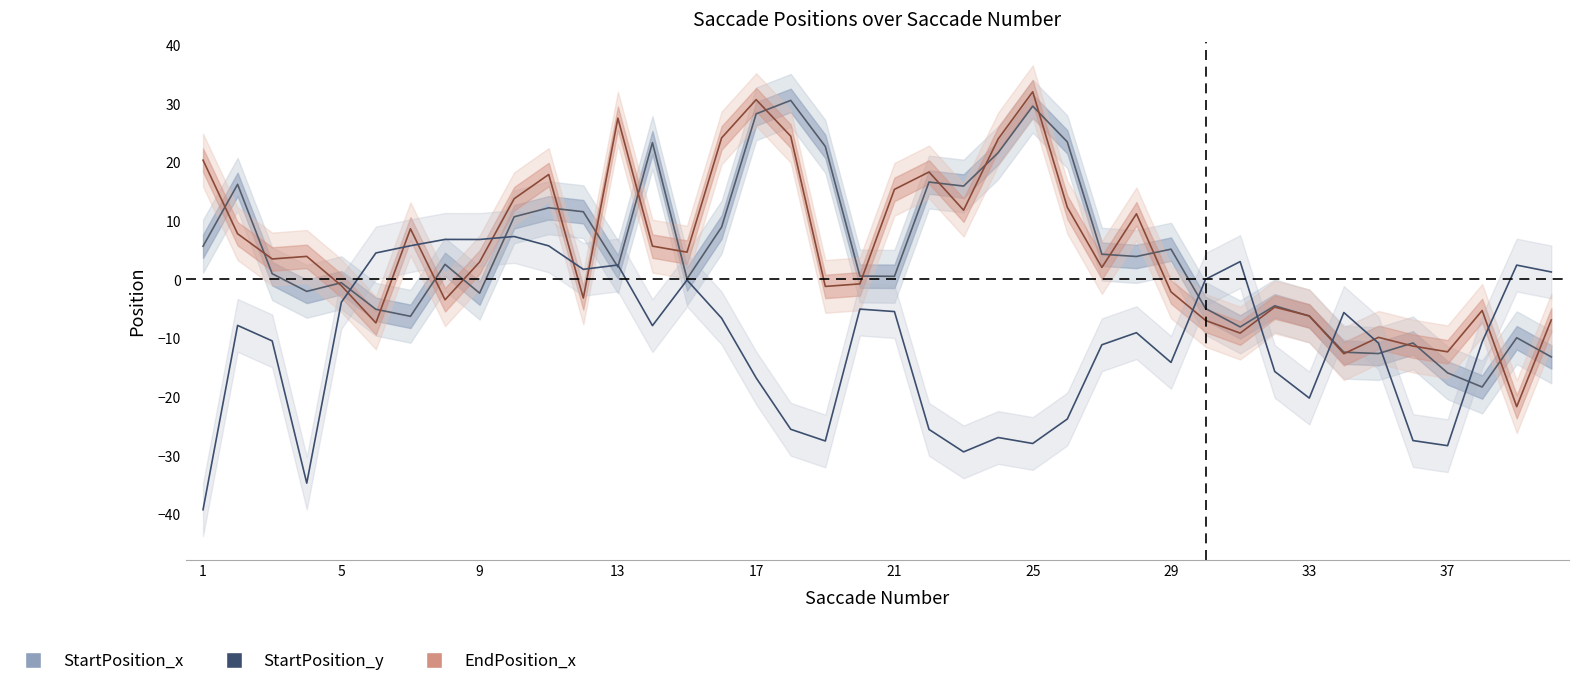

Where is StartPosition_x nearest to the value 6?

1